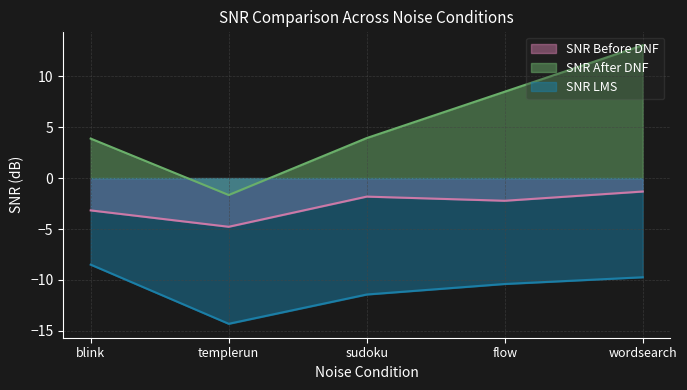

Reading left to right, extract all data points from this chart.

SNR Before DNF: -3.2	-4.8	-1.8	-2.2	-1.3
SNR After DNF: 3.9	-1.7	3.9	8.5	13.0
SNR LMS: -8.5	-14.3	-11.4	-10.4	-9.7